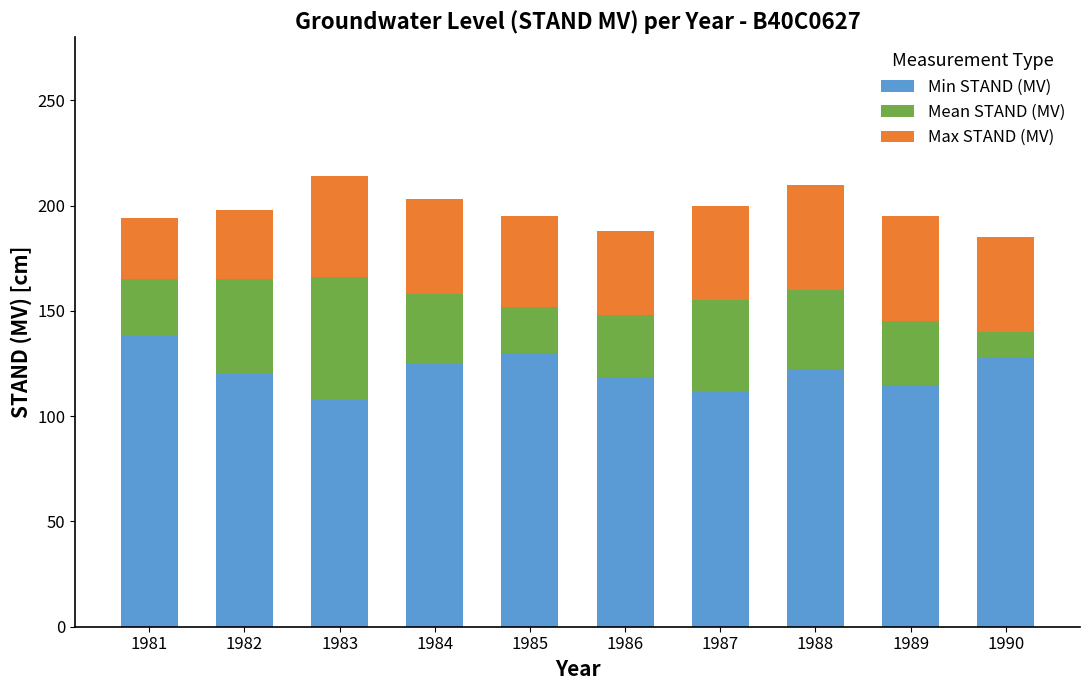

Reading left to right, transcribe the values for Min STAND (MV).

138	120	108	125	130	118	112	122	115	128